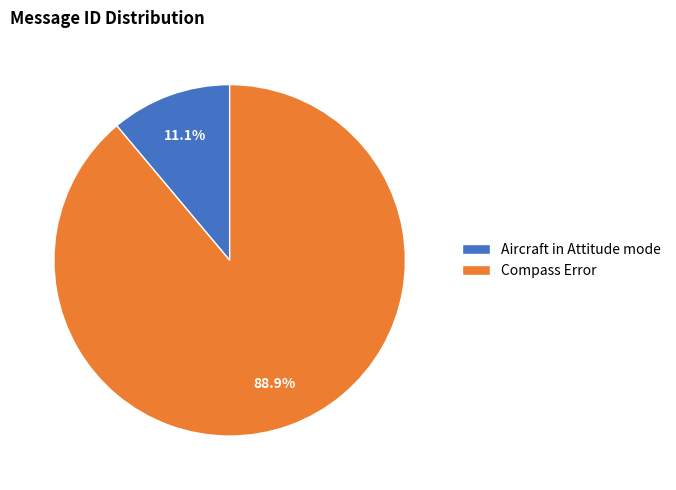

Between Compass Error and Aircraft in Attitude mode, which is larger?

Compass Error